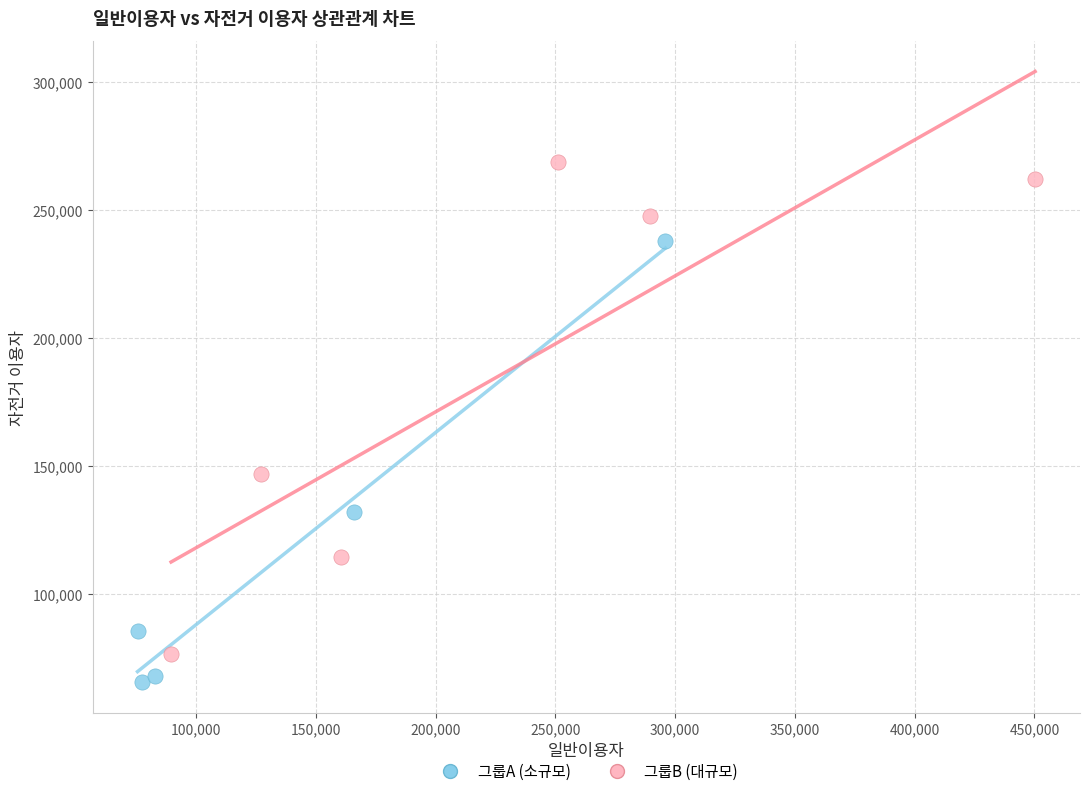

Which series contains the lowest Y value?

그룹A (소규모)